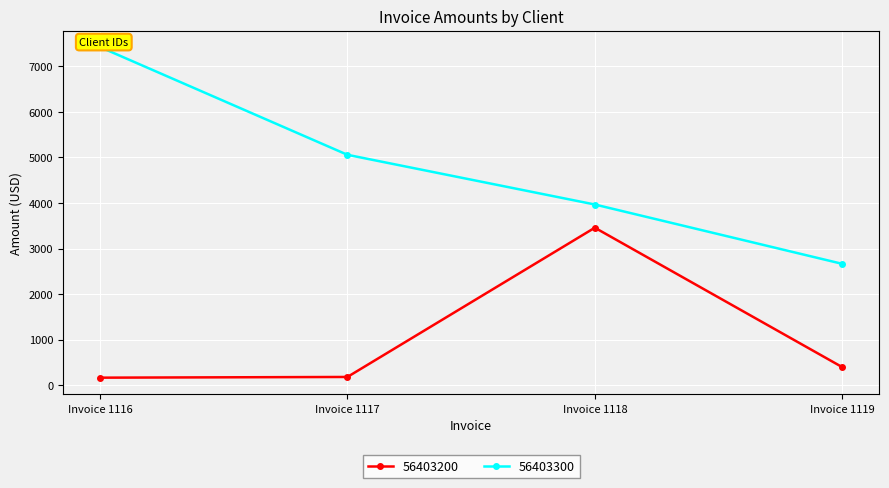

What is the value of the 56403200 point at the 3rd from the left?

3457.4